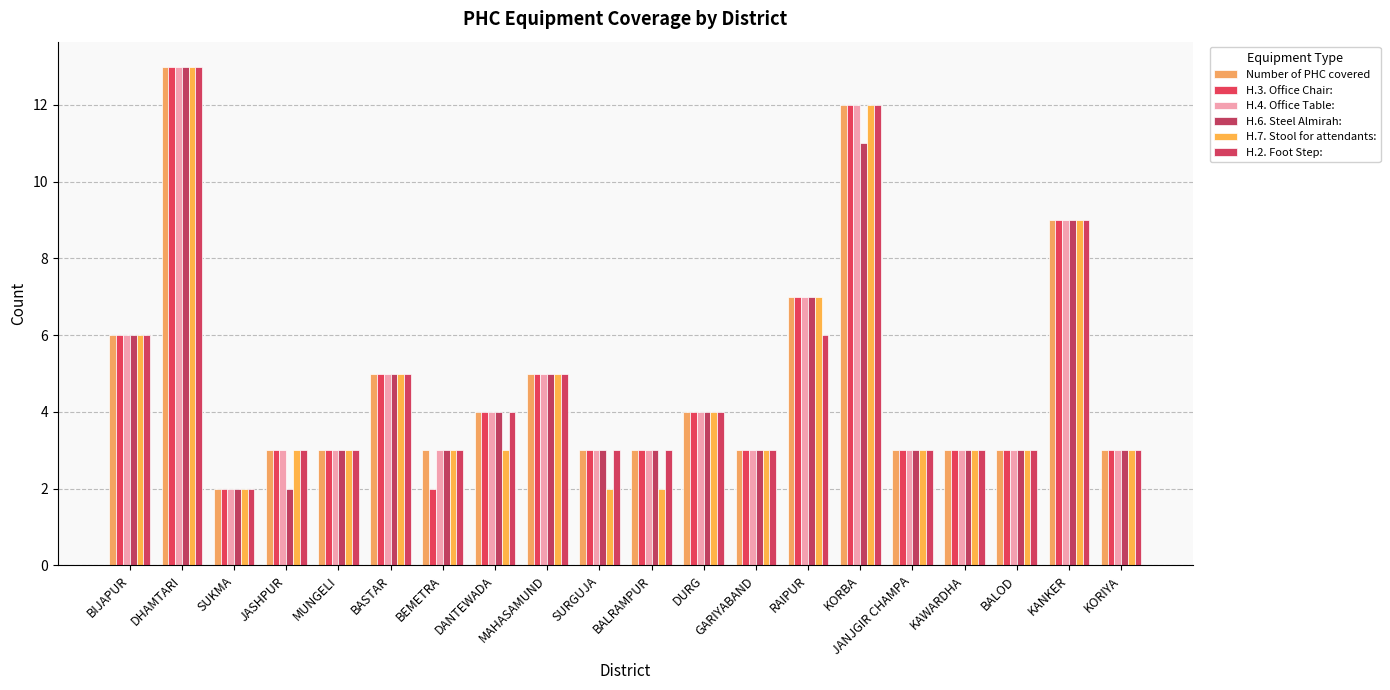

Reading right to left, what are all the values shown in this chart?

Number of PHC covered: KORIYA=3	KANKER=9	BALOD=3	KAWARDHA=3	JANJGIR CHAMPA=3	KORBA=12	RAIPUR=7	GARIYABAND=3	DURG=4	BALRAMPUR=3	SURGUJA=3	MAHASAMUND=5	DANTEWADA=4	BEMETRA=3	BASTAR=5	MUNGELI=3	JASHPUR=3	SUKMA=2	DHAMTARI=13	BIJAPUR=6
H.3. Office Chair:: KORIYA=3	KANKER=9	BALOD=3	KAWARDHA=3	JANJGIR CHAMPA=3	KORBA=12	RAIPUR=7	GARIYABAND=3	DURG=4	BALRAMPUR=3	SURGUJA=3	MAHASAMUND=5	DANTEWADA=4	BEMETRA=2	BASTAR=5	MUNGELI=3	JASHPUR=3	SUKMA=2	DHAMTARI=13	BIJAPUR=6
H.4. Office Table:: KORIYA=3	KANKER=9	BALOD=3	KAWARDHA=3	JANJGIR CHAMPA=3	KORBA=12	RAIPUR=7	GARIYABAND=3	DURG=4	BALRAMPUR=3	SURGUJA=3	MAHASAMUND=5	DANTEWADA=4	BEMETRA=3	BASTAR=5	MUNGELI=3	JASHPUR=3	SUKMA=2	DHAMTARI=13	BIJAPUR=6
H.6. Steel Almirah:: KORIYA=3	KANKER=9	BALOD=3	KAWARDHA=3	JANJGIR CHAMPA=3	KORBA=11	RAIPUR=7	GARIYABAND=3	DURG=4	BALRAMPUR=3	SURGUJA=3	MAHASAMUND=5	DANTEWADA=4	BEMETRA=3	BASTAR=5	MUNGELI=3	JASHPUR=2	SUKMA=2	DHAMTARI=13	BIJAPUR=6
H.7. Stool for attendants:: KORIYA=3	KANKER=9	BALOD=3	KAWARDHA=3	JANJGIR CHAMPA=3	KORBA=12	RAIPUR=7	GARIYABAND=3	DURG=4	BALRAMPUR=2	SURGUJA=2	MAHASAMUND=5	DANTEWADA=3	BEMETRA=3	BASTAR=5	MUNGELI=3	JASHPUR=3	SUKMA=2	DHAMTARI=13	BIJAPUR=6
H.2. Foot Step:: KORIYA=3	KANKER=9	BALOD=3	KAWARDHA=3	JANJGIR CHAMPA=3	KORBA=12	RAIPUR=6	GARIYABAND=3	DURG=4	BALRAMPUR=3	SURGUJA=3	MAHASAMUND=5	DANTEWADA=4	BEMETRA=3	BASTAR=5	MUNGELI=3	JASHPUR=3	SUKMA=2	DHAMTARI=13	BIJAPUR=6